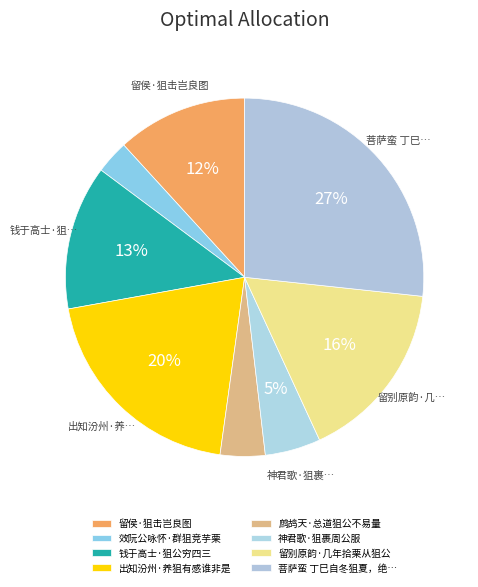

Does 效阮公咏怀·群狙竞芋栗 account for over 50% of the chart?

No